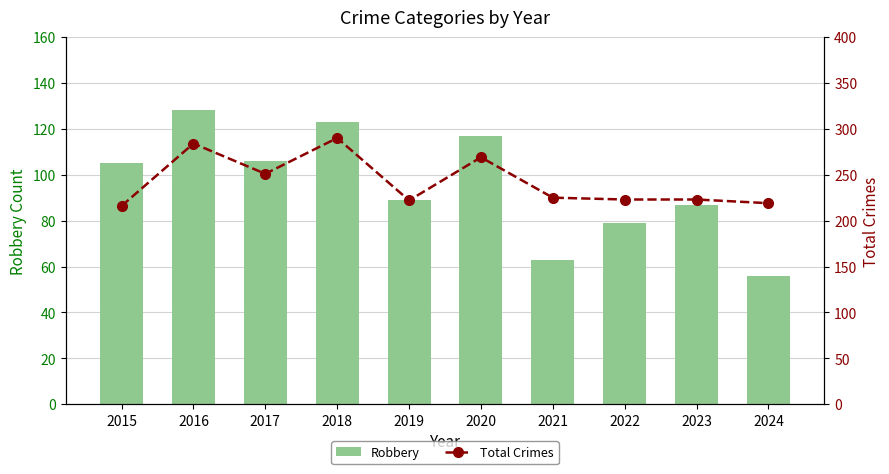

The value of Total Crimes at 2024 is 317. True or false?

False